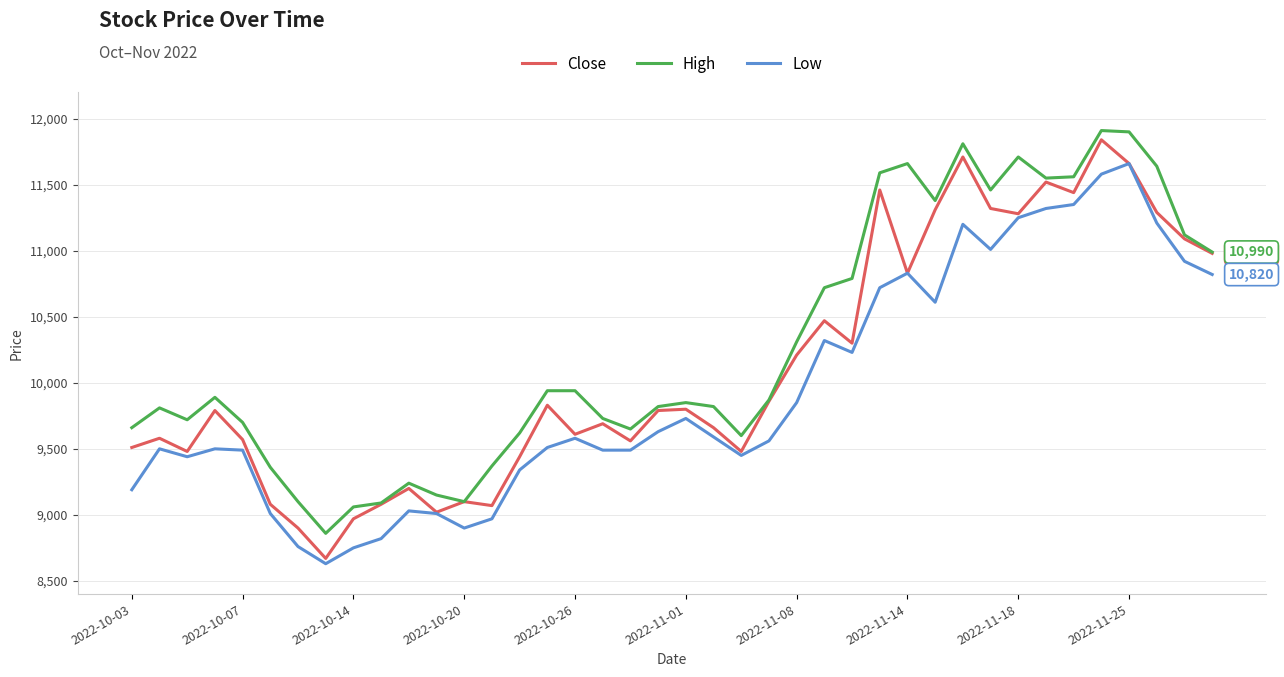

True or false: Low and High intersect in this chart.

False